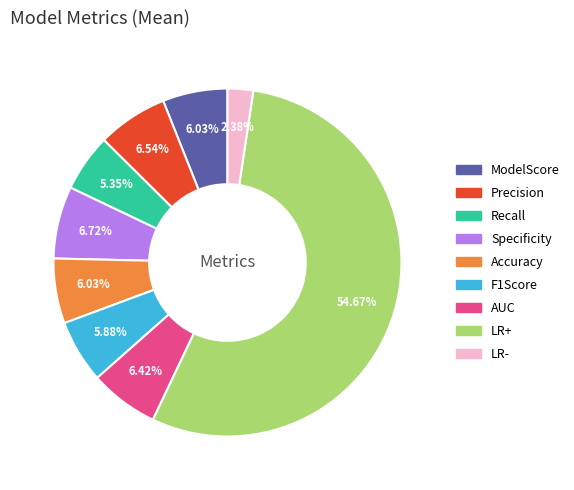

Does F1Score represent more than half of the total?

No